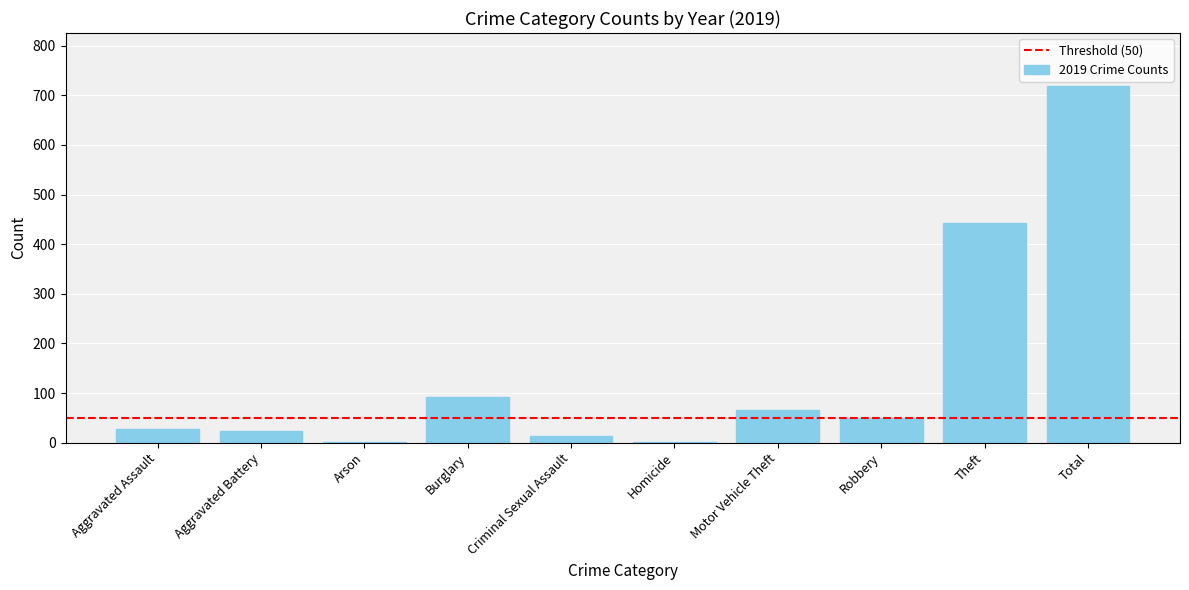

Which label corresponds to the largest value in the chart?

Total